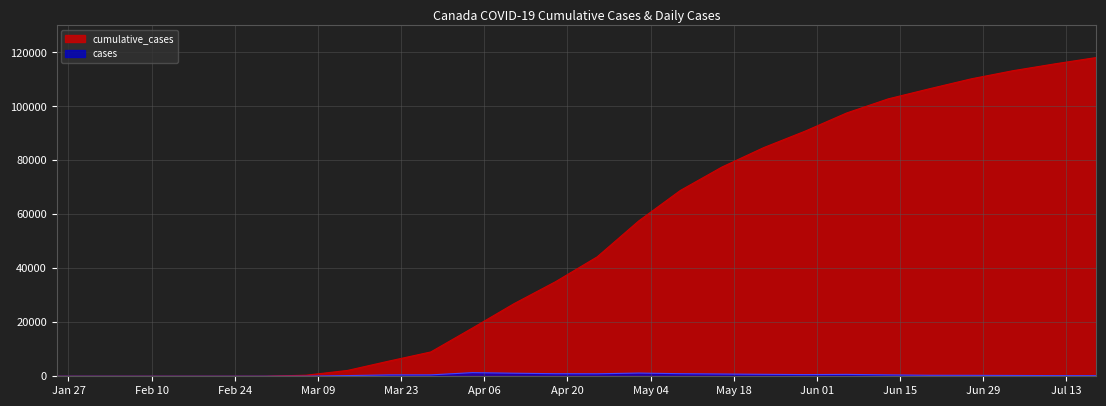

The value of cases at 15-02-2020 is -769. True or false?

False